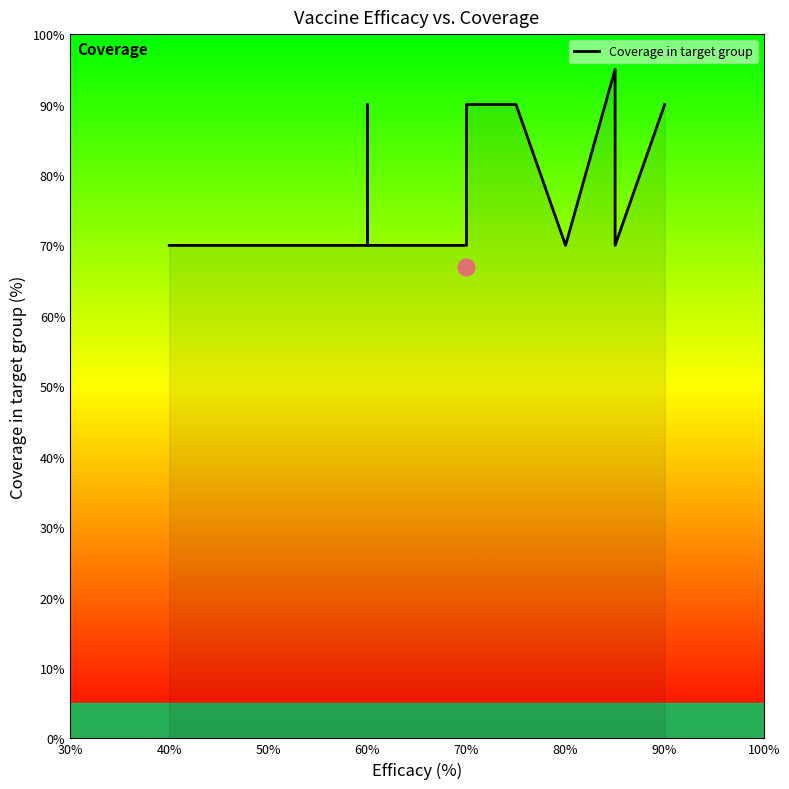

Is it true that the value at 70% is 96?

False